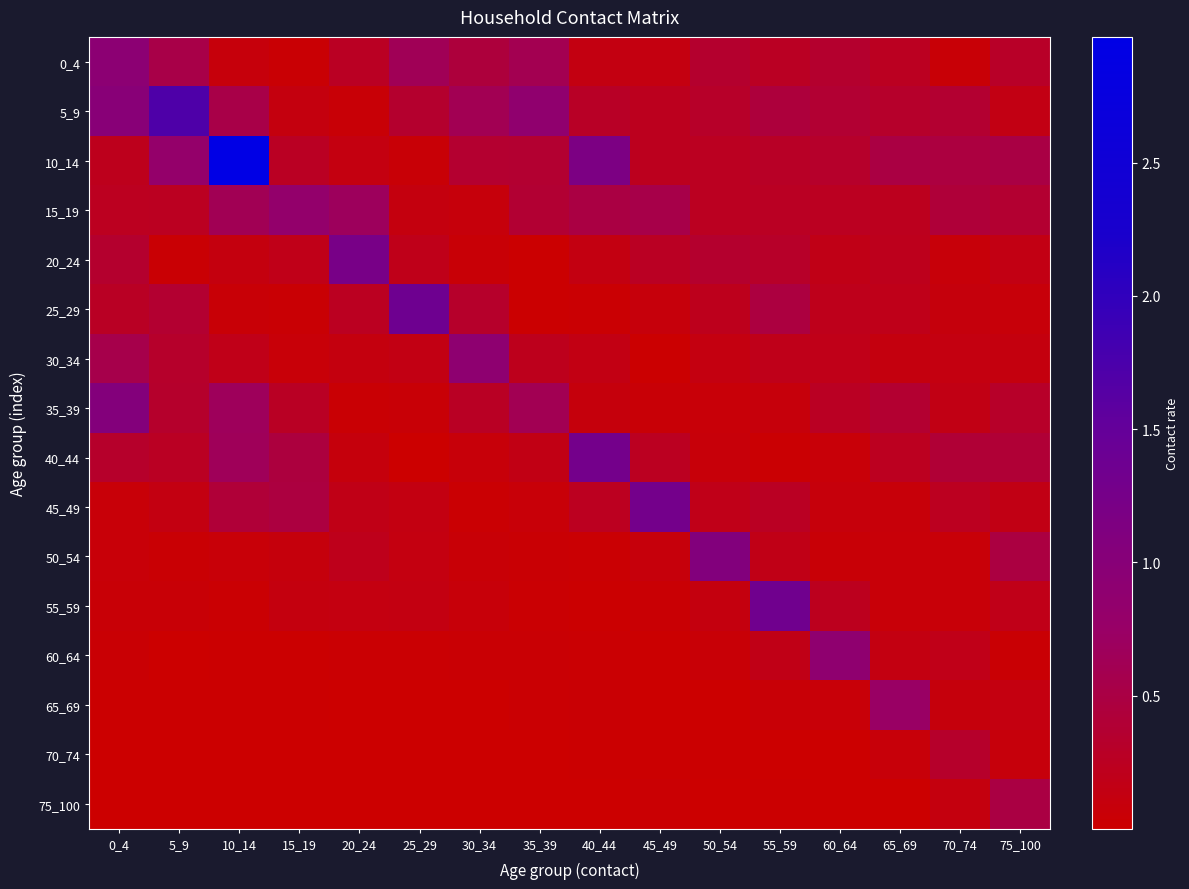

At how many categories does at least one series exceed 0?

16